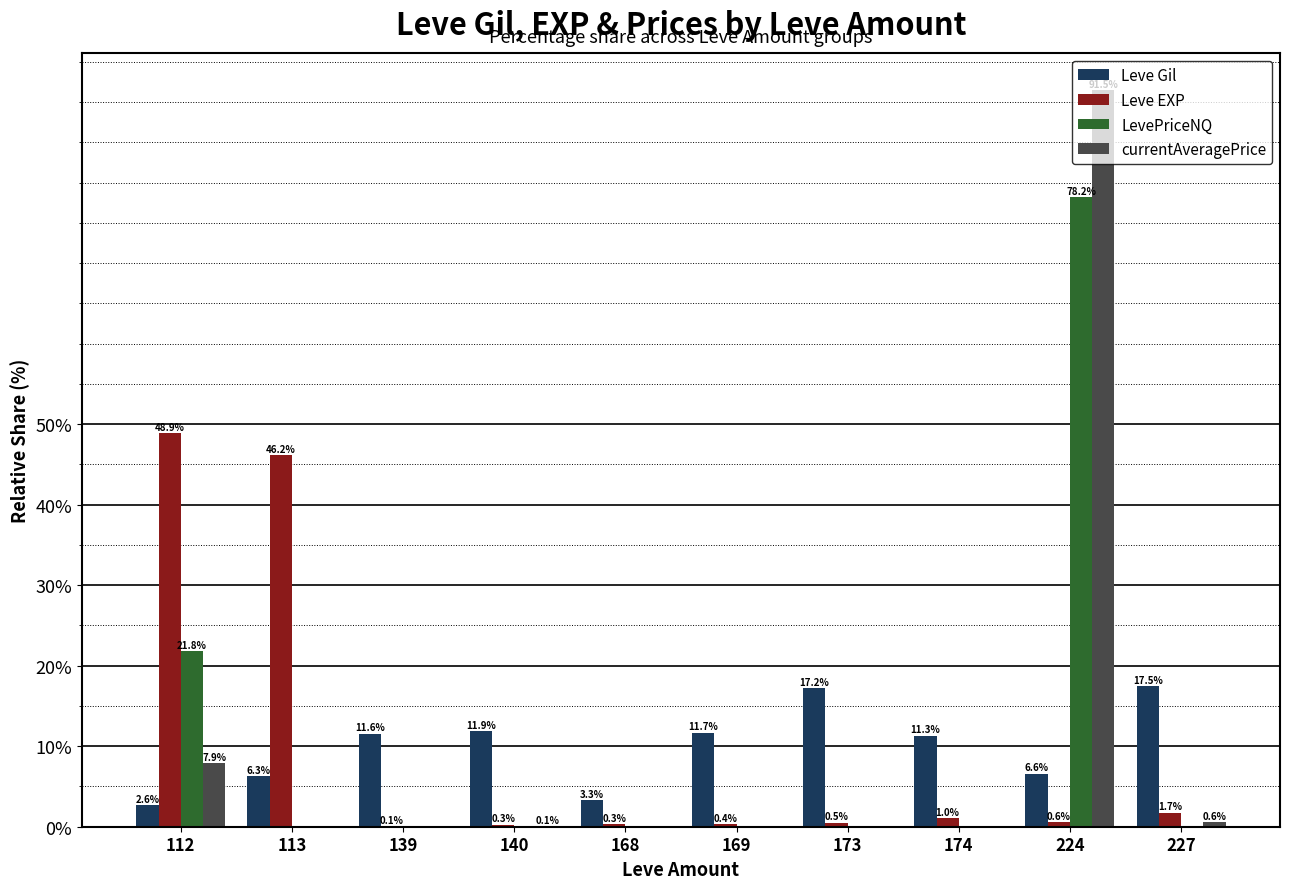

Between 112 and 224, which series saw the biggest shift?

currentAveragePrice